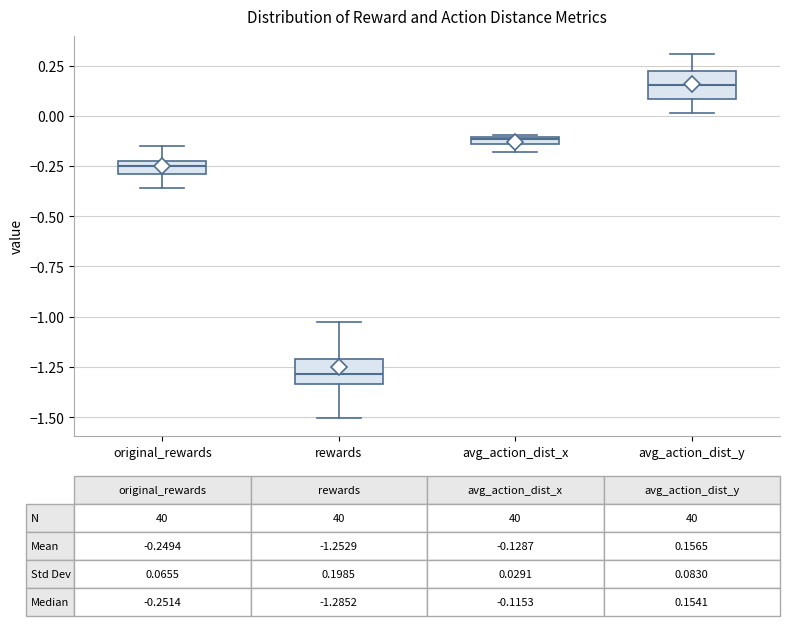

Which box has the lowest median line?

rewards